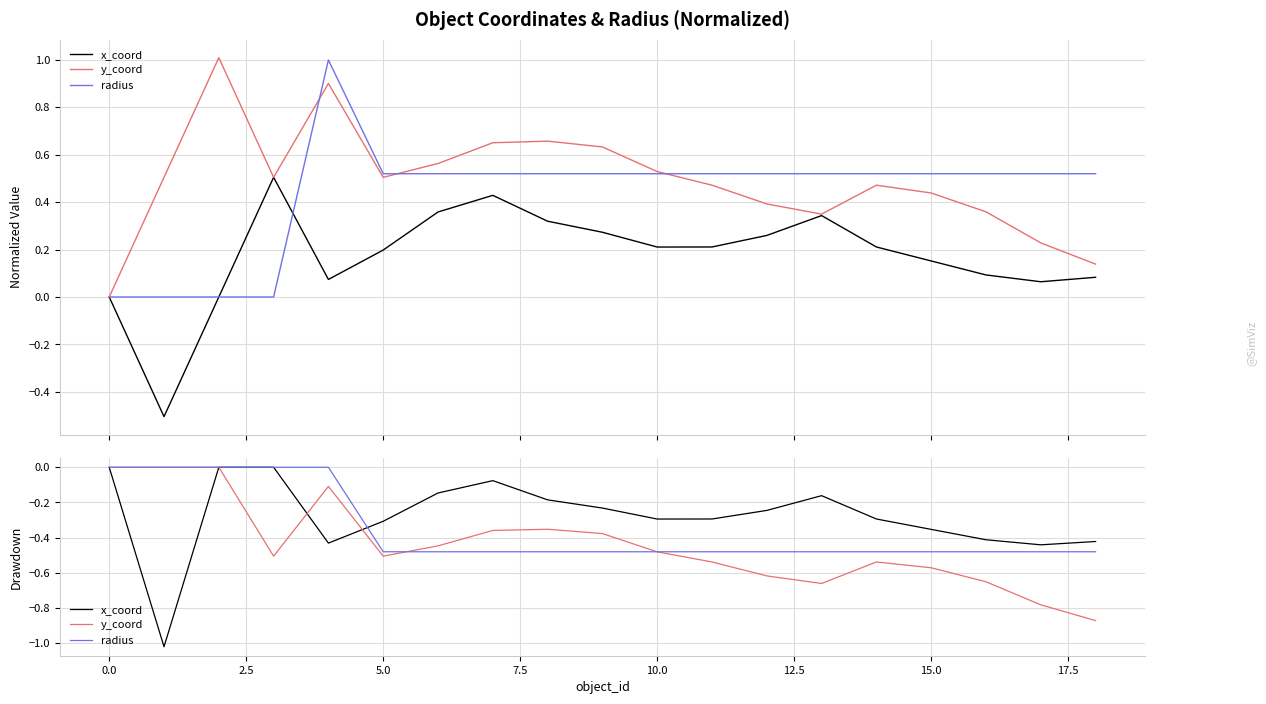

List the series in order of their peak value, lowest first.

x_coord, y_coord, radius